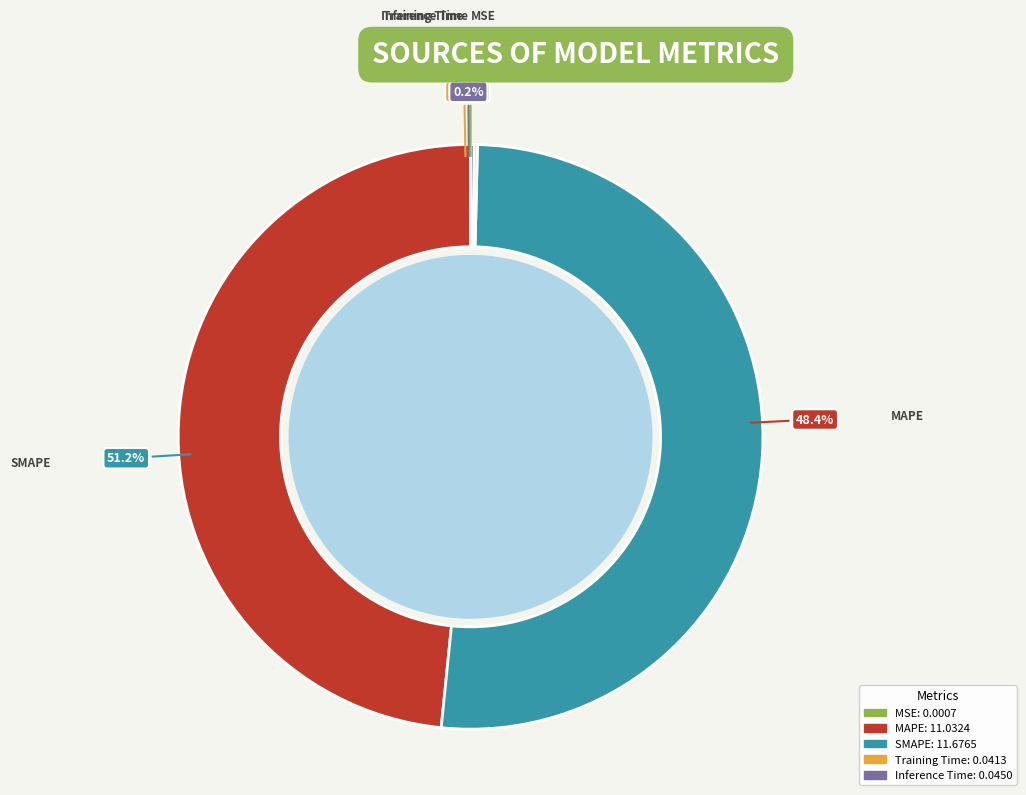

How many segments does this pie chart have?

5